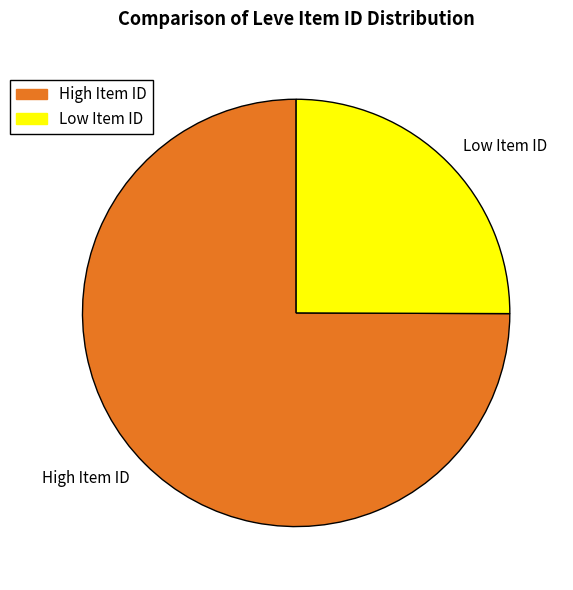

Does High Item ID represent more than half of the total?

Yes